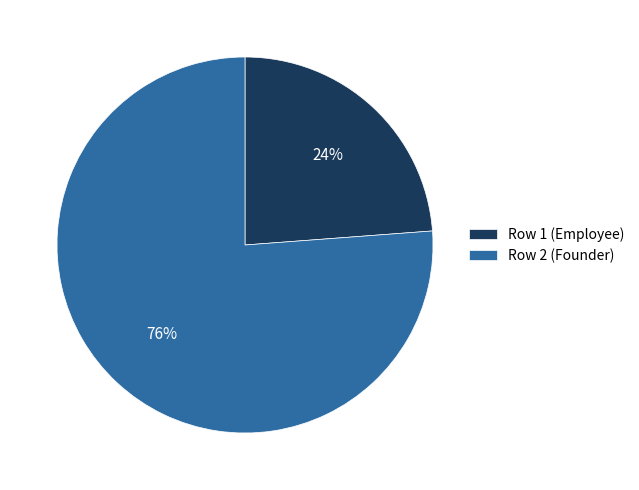

How many segments does this pie chart have?

2